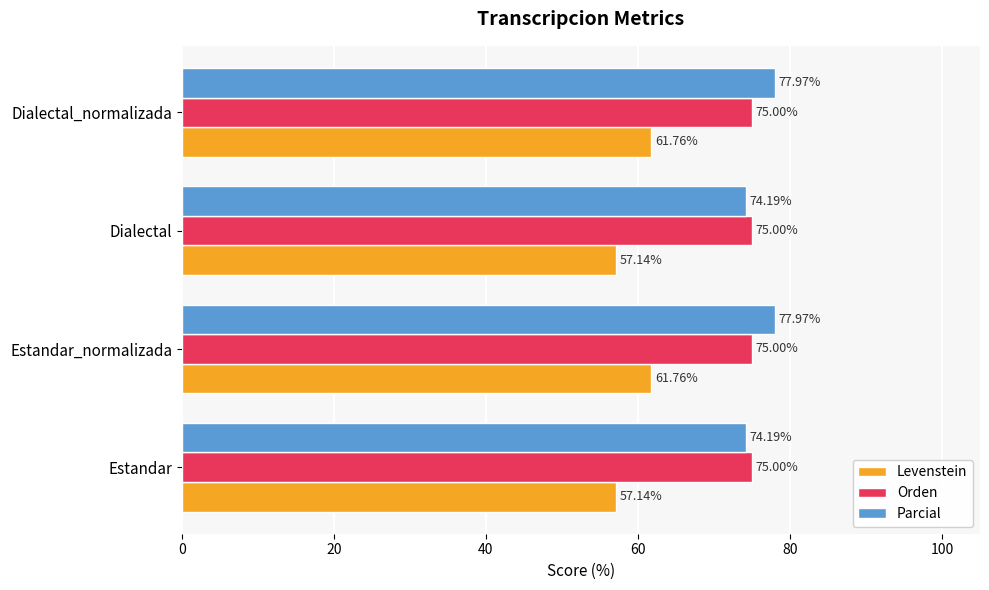

List the series in order of their peak value, lowest first.

Levenstein, Orden, Parcial